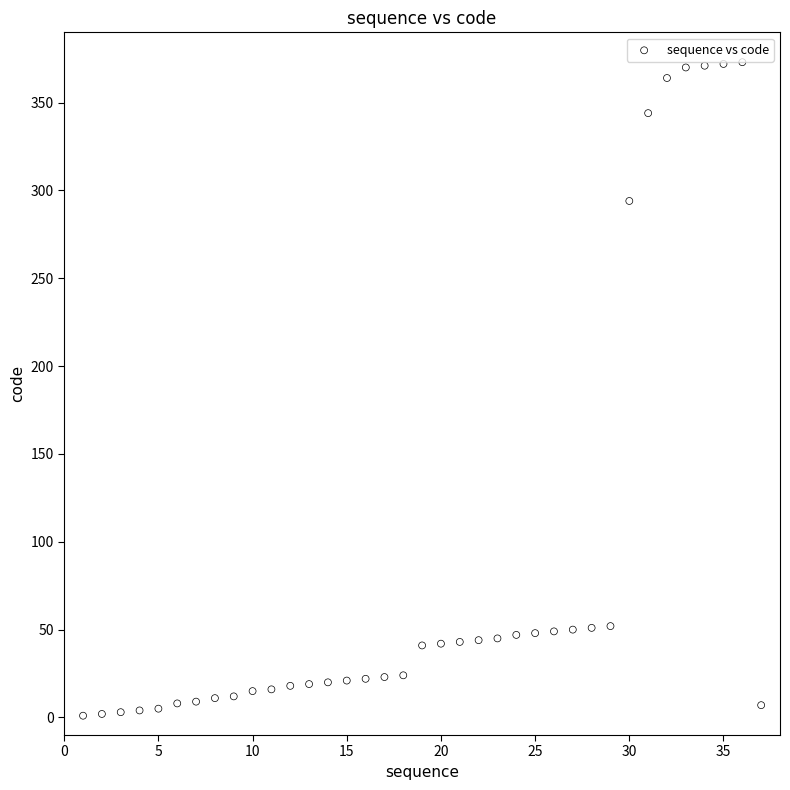

What is the range of Y values (max minus min)?

372